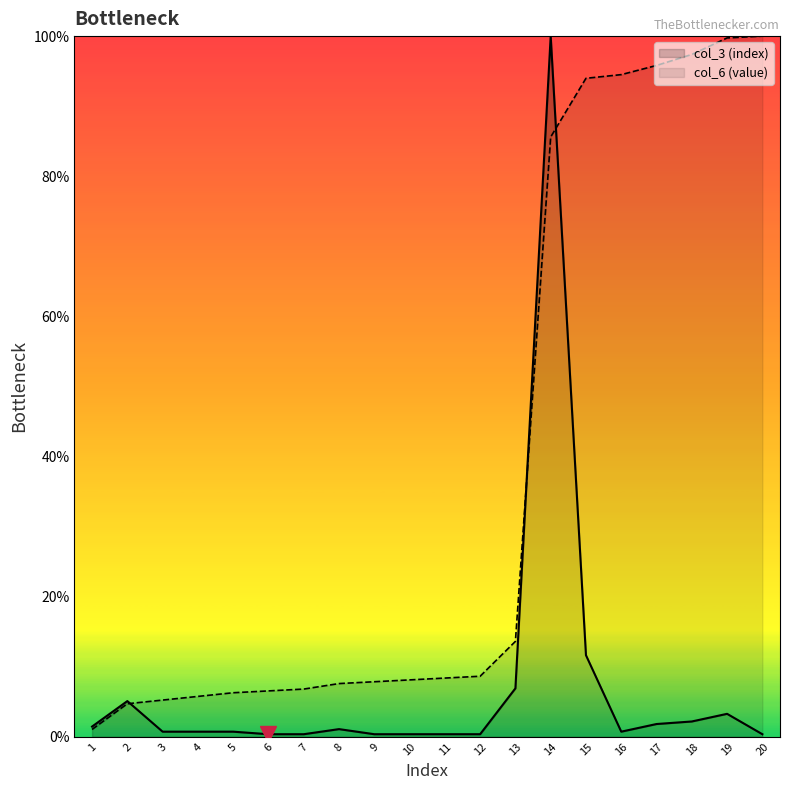

Which has a higher value, 8 or 20?

8